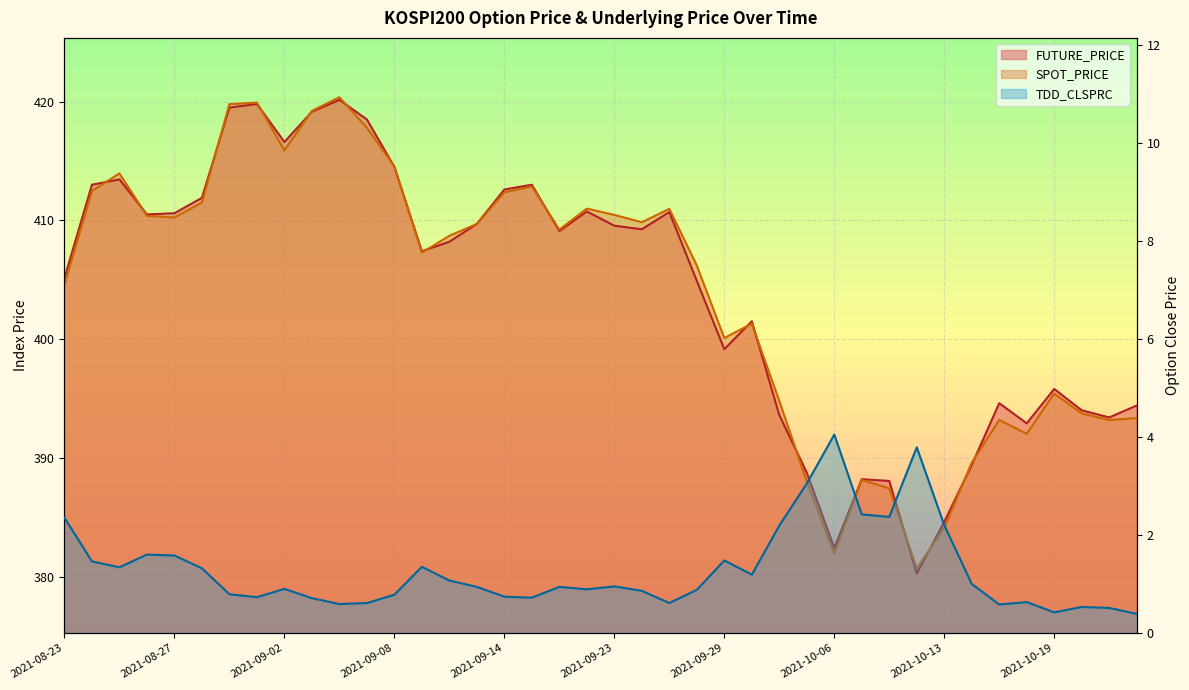

What is the label of the 23rd point from the left?

2021-09-27